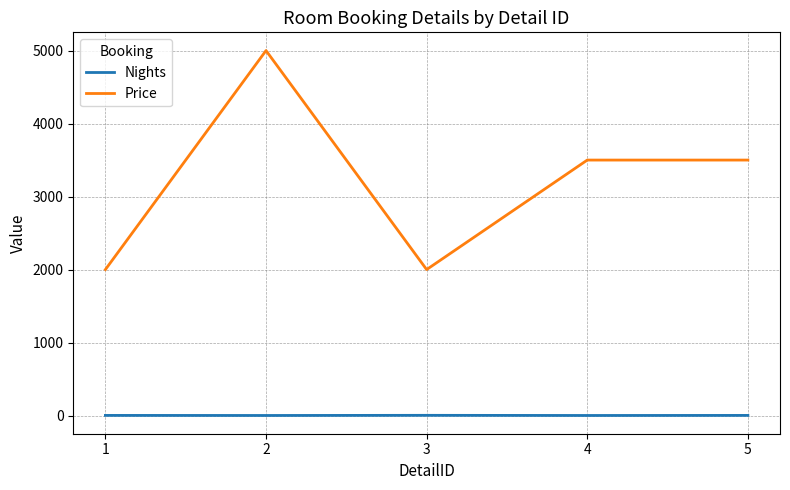

What is the difference between the second highest and minimum values in the Price series?

1500